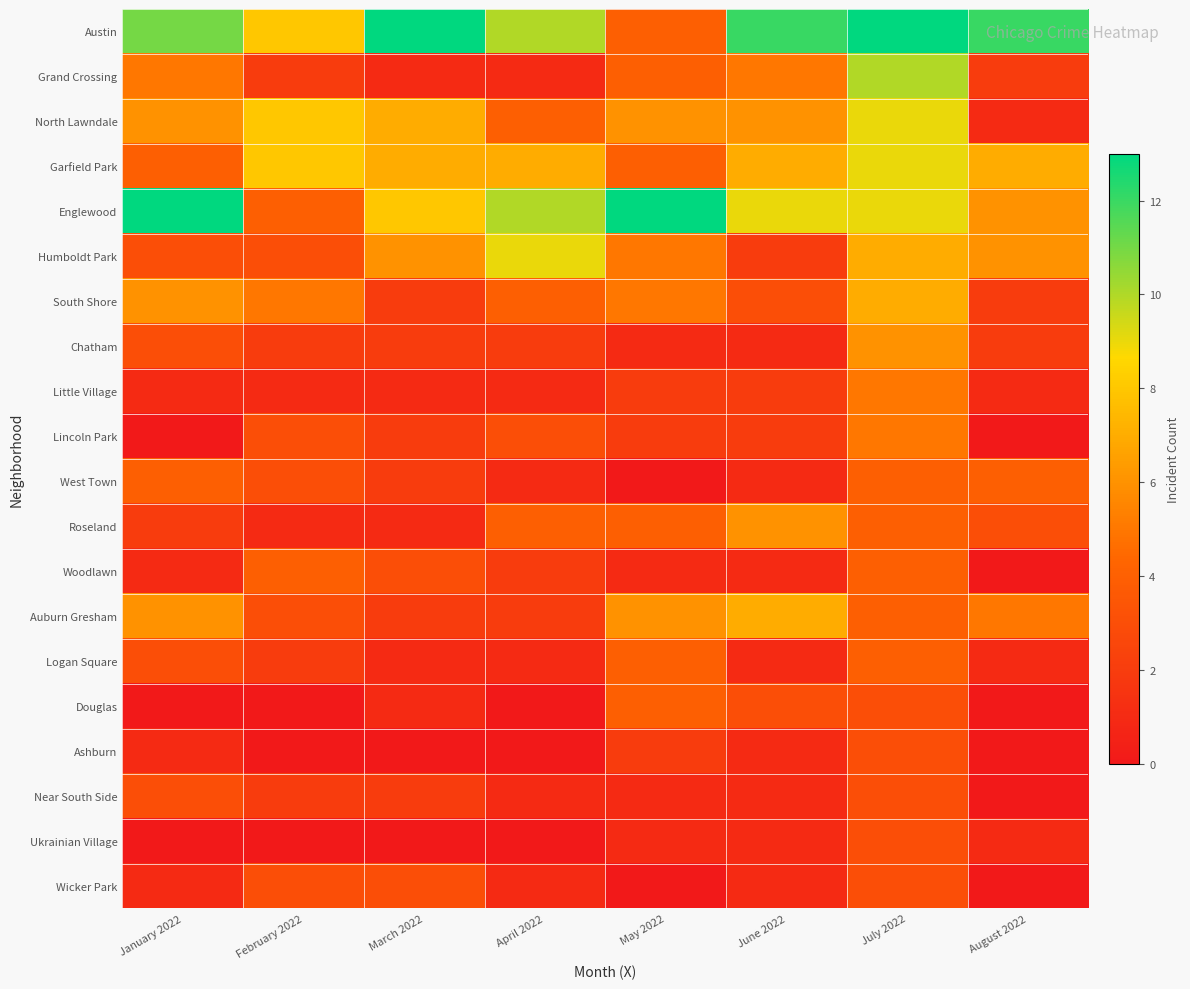

Count the number of data series in this chart.

20